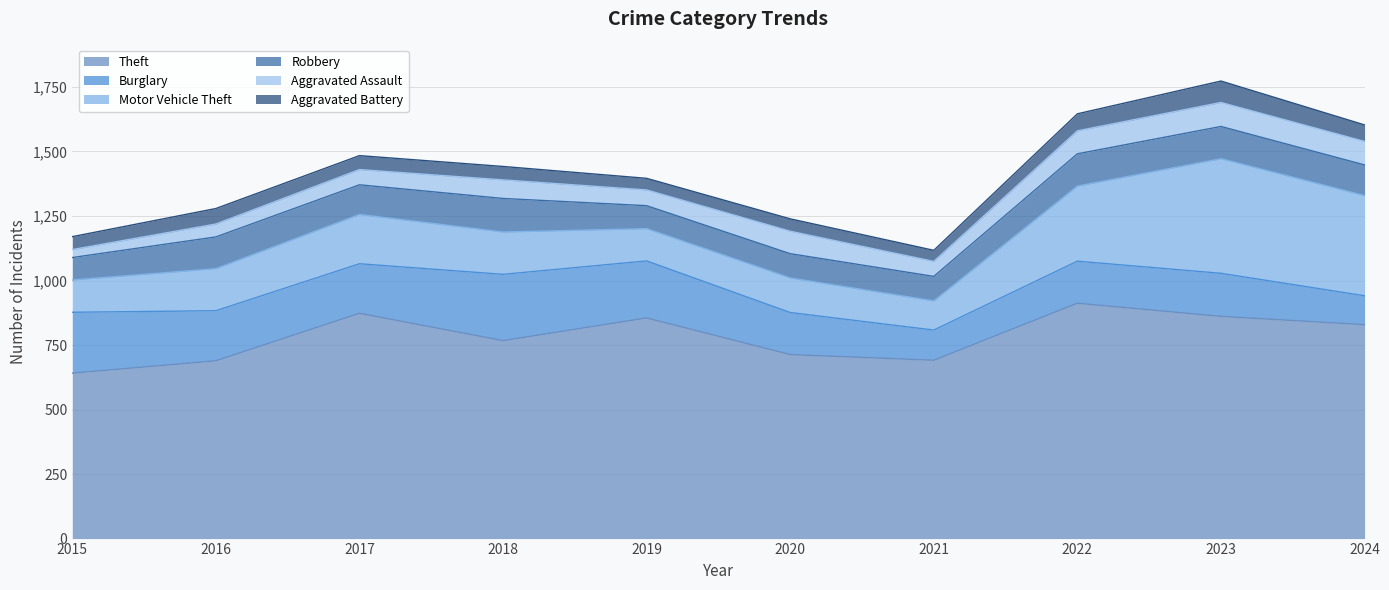

At which category is the sum across all series the highest?

2023